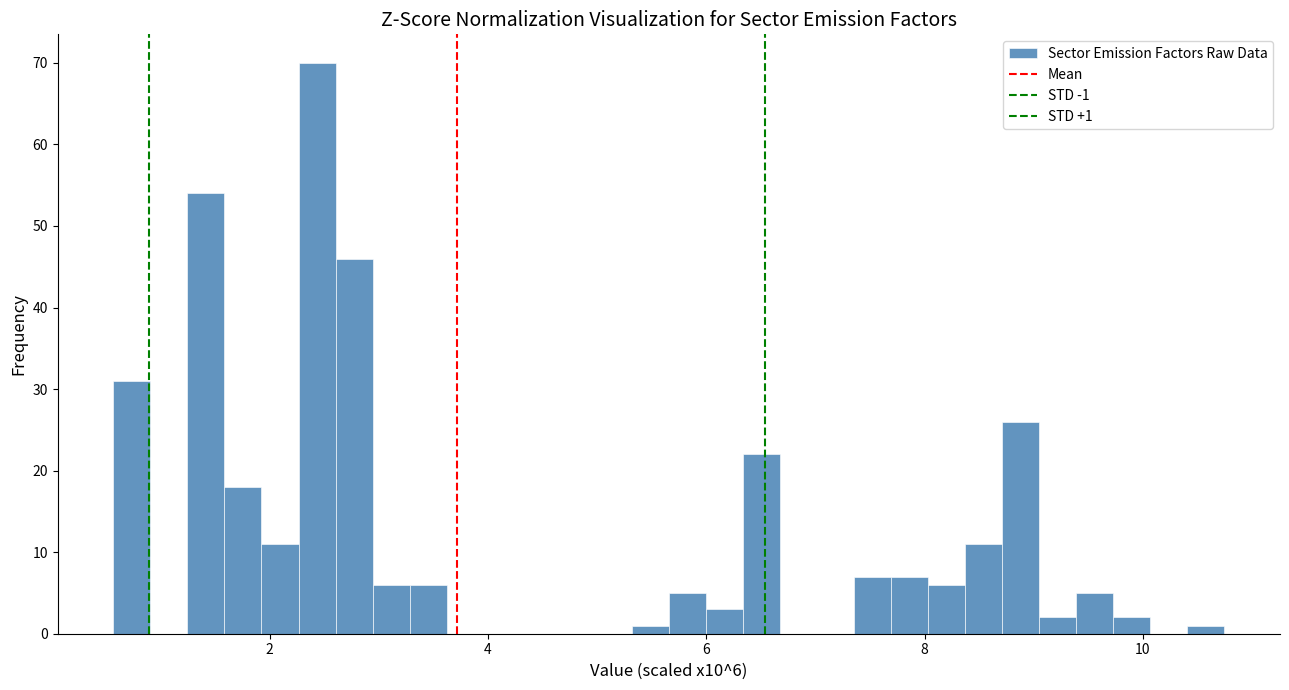

Around what value on the x-axis is the tallest bar? Give the approximate position of its centre, as read against the axis.

2.4